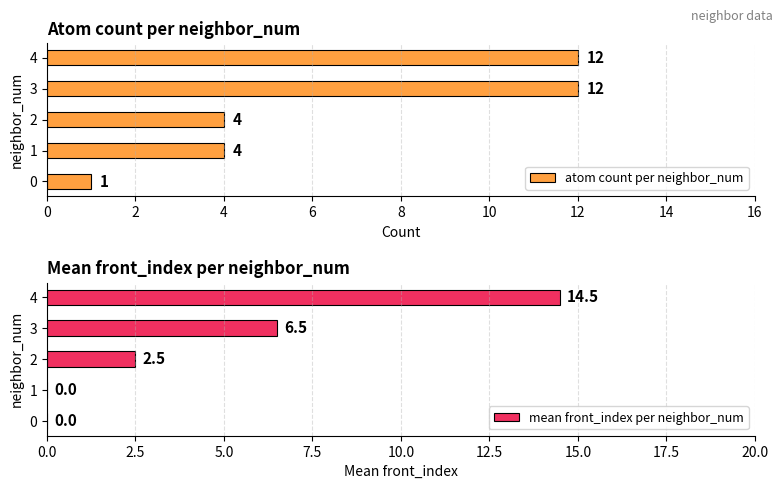

Rank the series by their average value, from highest to lowest.

atom count per neighbor_num, mean front_index per neighbor_num